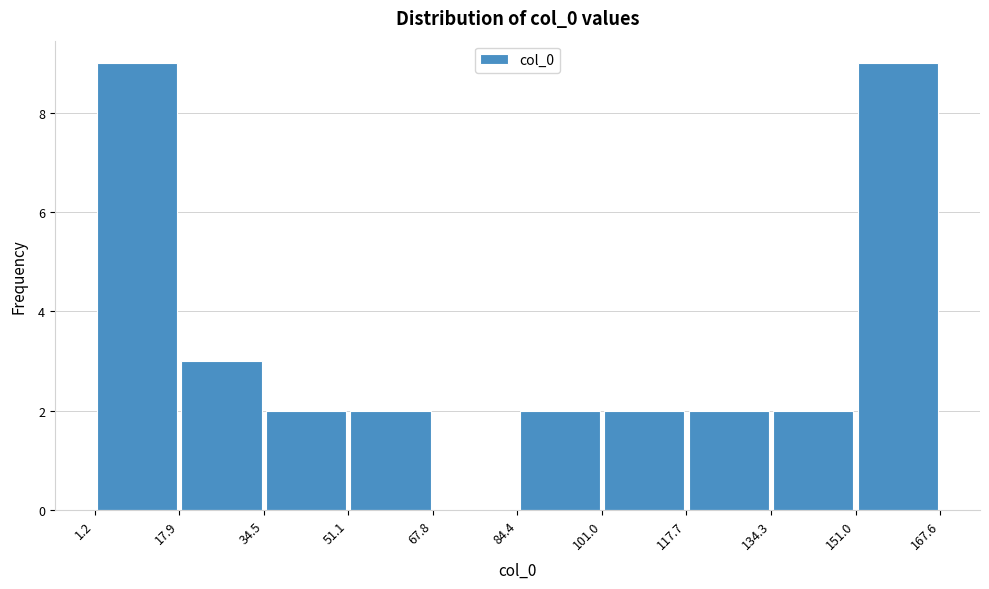

Reading left to right, list every bar in this chart as the range it spans on the x-axis followed by its height. The values are not printed on the chart, so give them approximately, as read against the axis.

1.2 to 17.9: 9
17.9 to 34.5: 3
34.5 to 51.1: 2
51.1 to 67.8: 2
67.8 to 84.4: 0
84.4 to 101.0: 2
101.0 to 117.7: 2
117.7 to 134.3: 2
134.3 to 151.0: 2
151.0 to 167.6: 9